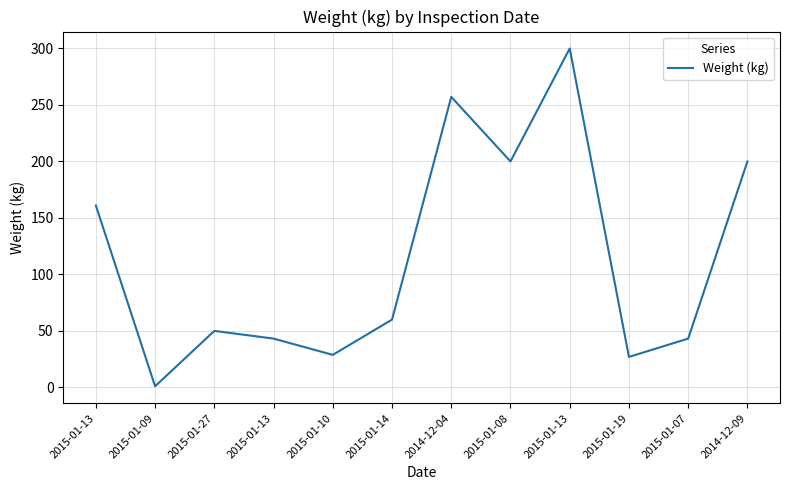

List the labels in order of value, smallest first.

2015-01-09, 2015-01-19, 2015-01-10, 2015-01-13, 2015-01-07, 2015-01-27, 2015-01-14, 2015-01-13, 2015-01-08, 2014-12-09, 2014-12-04, 2015-01-13